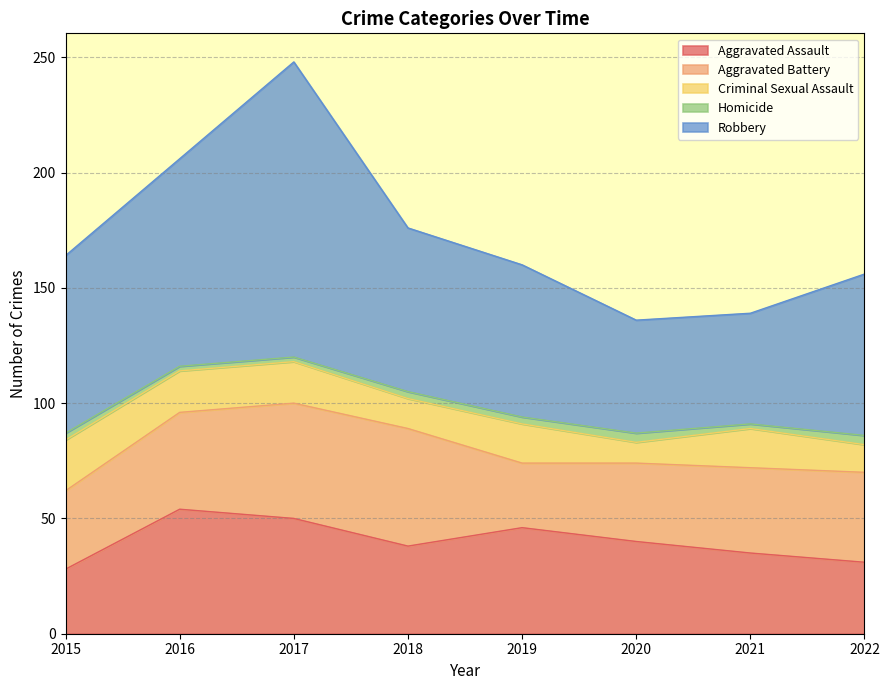

Which series has the widest spread of values?

Robbery